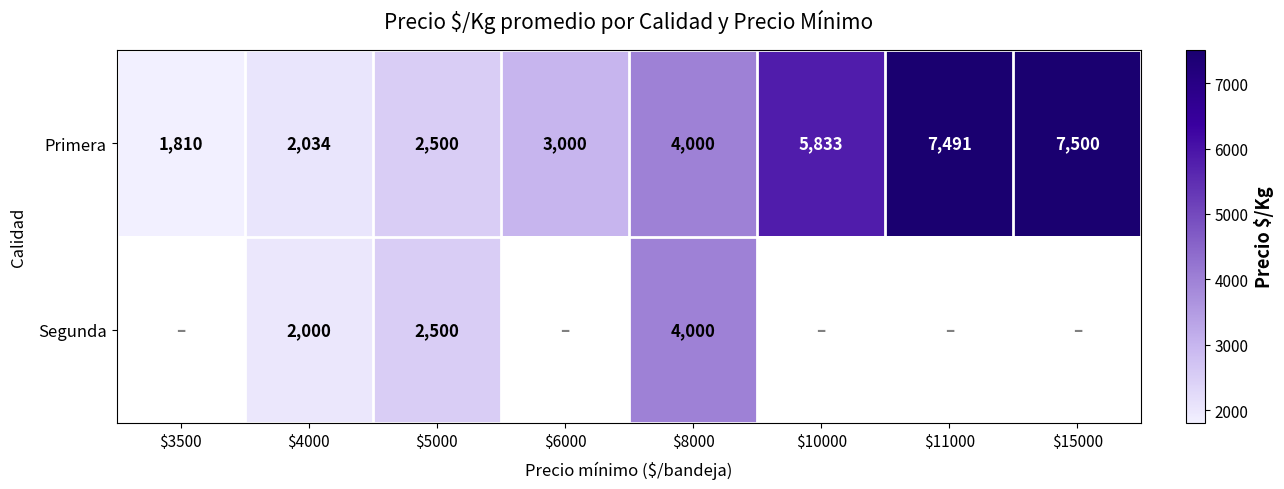

Is it true that Segunda equals 1849 at $8000?

False